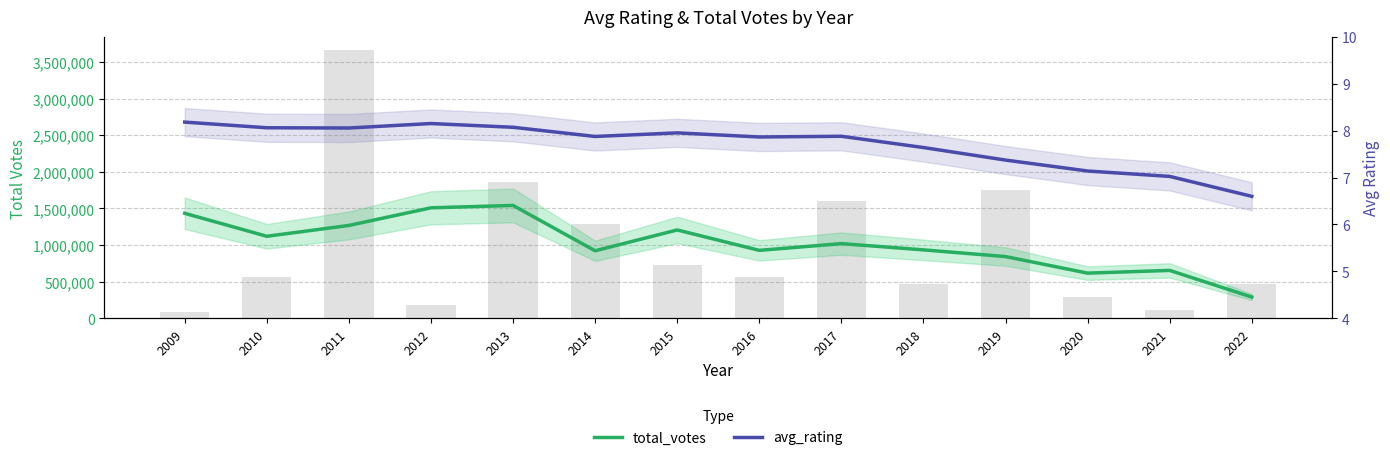

At which label does avg_rating first exceed 7?

2009